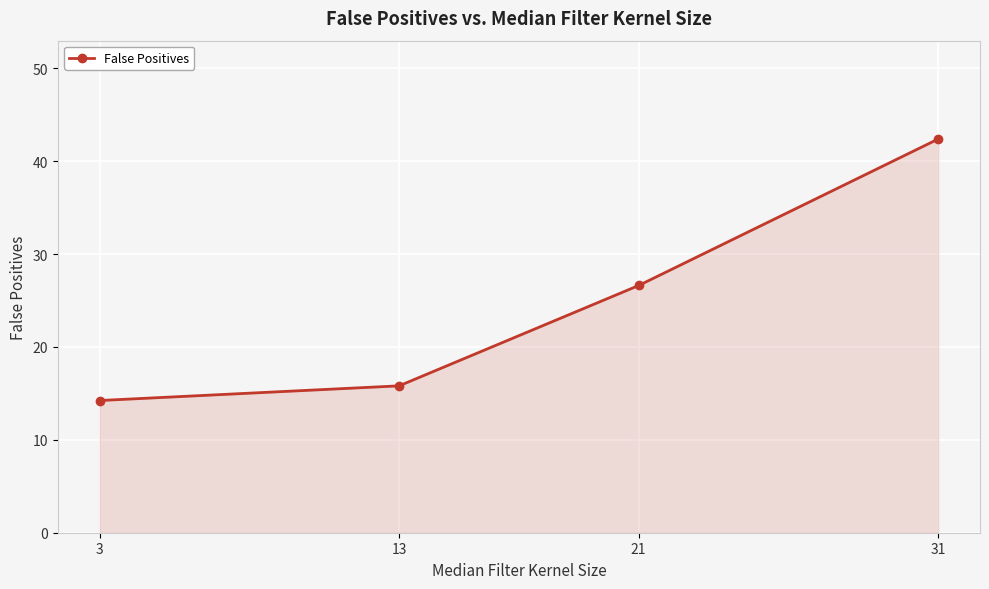

Reading right to left, transcribe all the data shown in this chart.

31=42.4	21=26.6	13=15.8	3=14.2